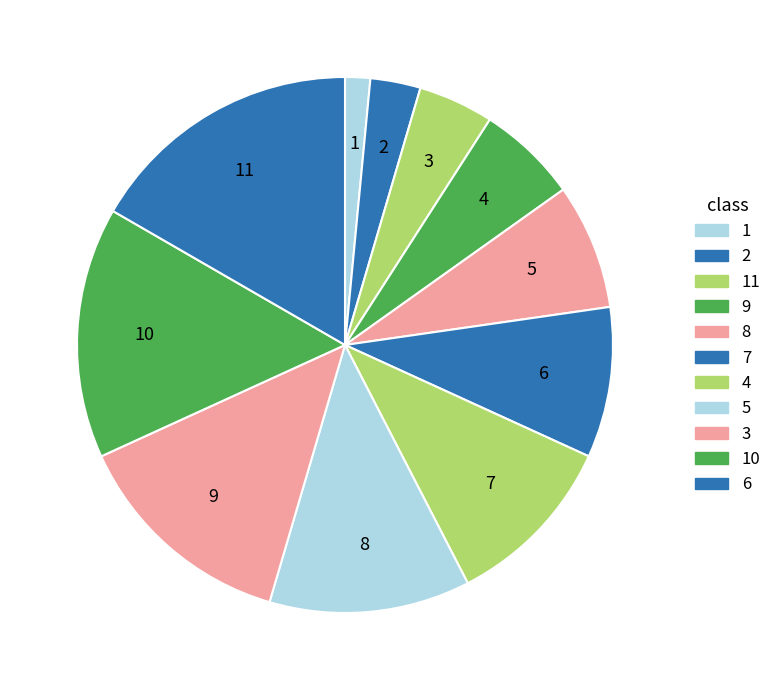

Count the number of slices in the pie.

11